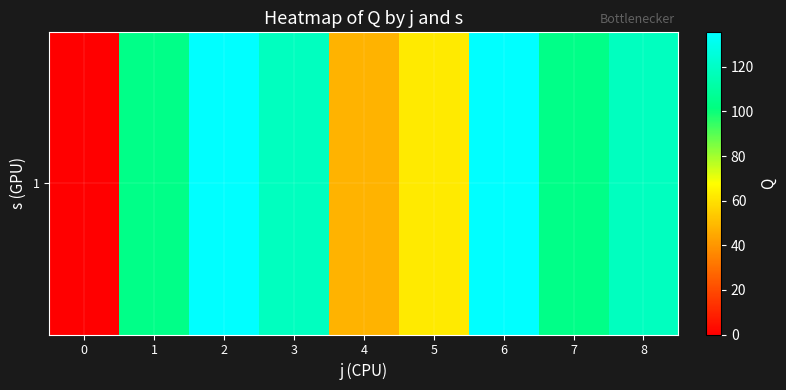

What is the greatest value displayed?

135.5